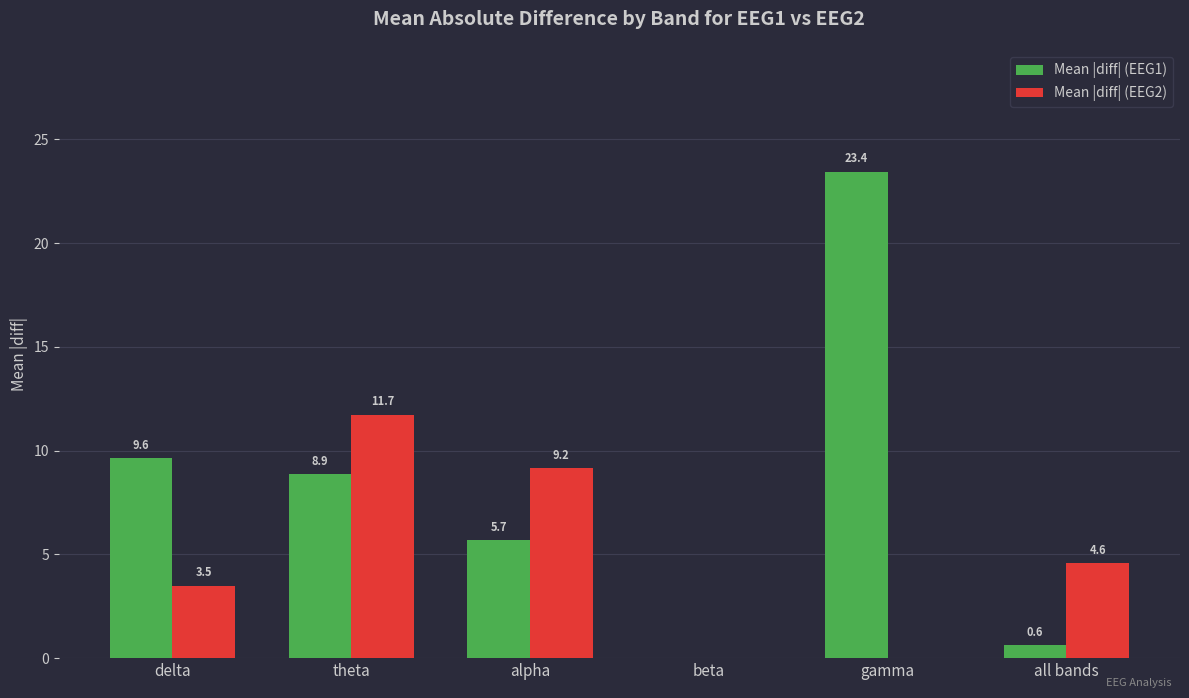

True or false: Mean |diff| (EEG1) has a value of 0.6 at all bands.

True